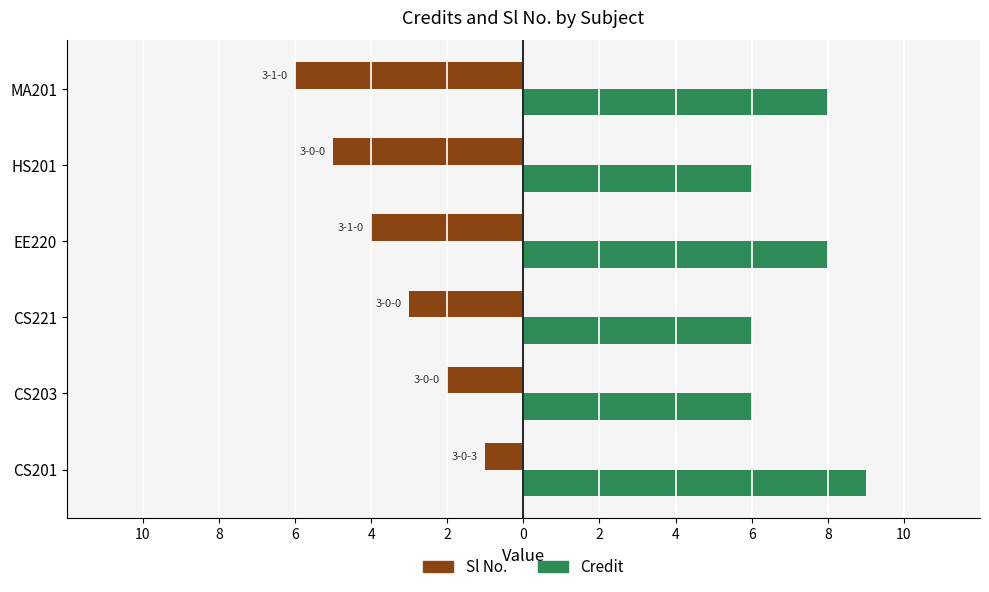

Rank the series by their maximum value, from highest to lowest.

Credit, Sl No.